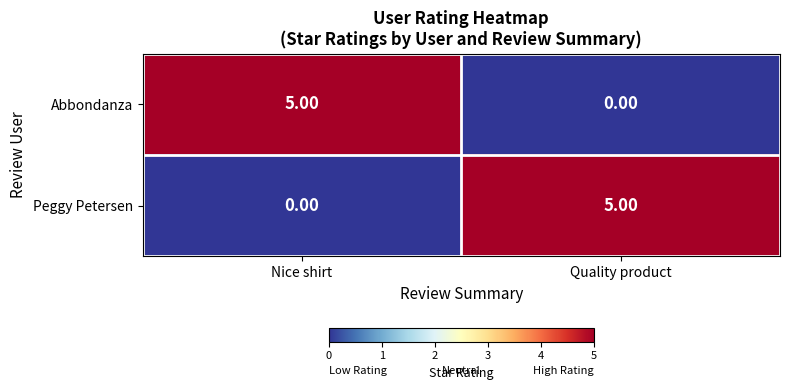

What is the spread (max minus min) of values at Nice shirt?

5